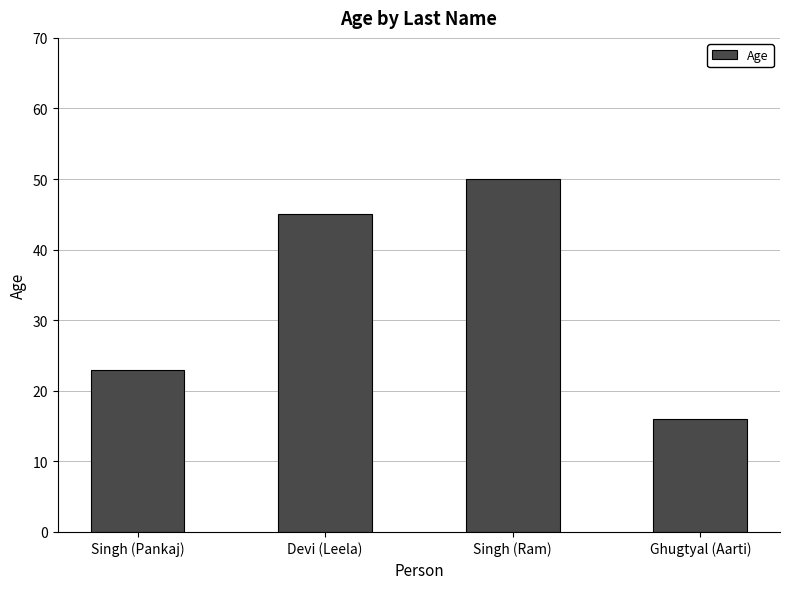

What is the label of the 3rd bar from the left?

Singh (Ram)